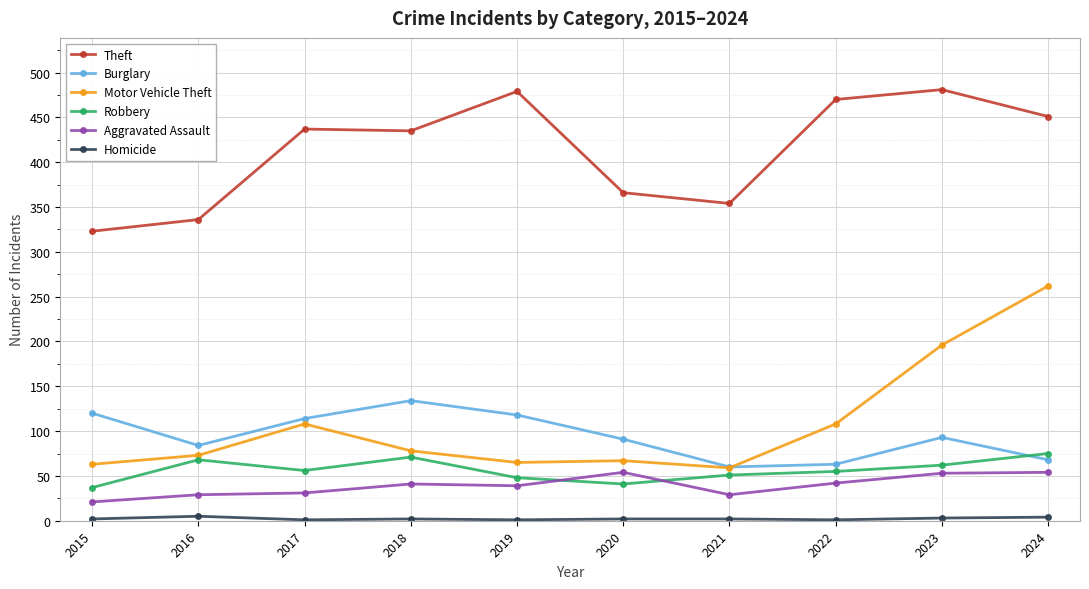

Is the value of Robbery at 2024 greater than the value of Burglary at 2016?

No